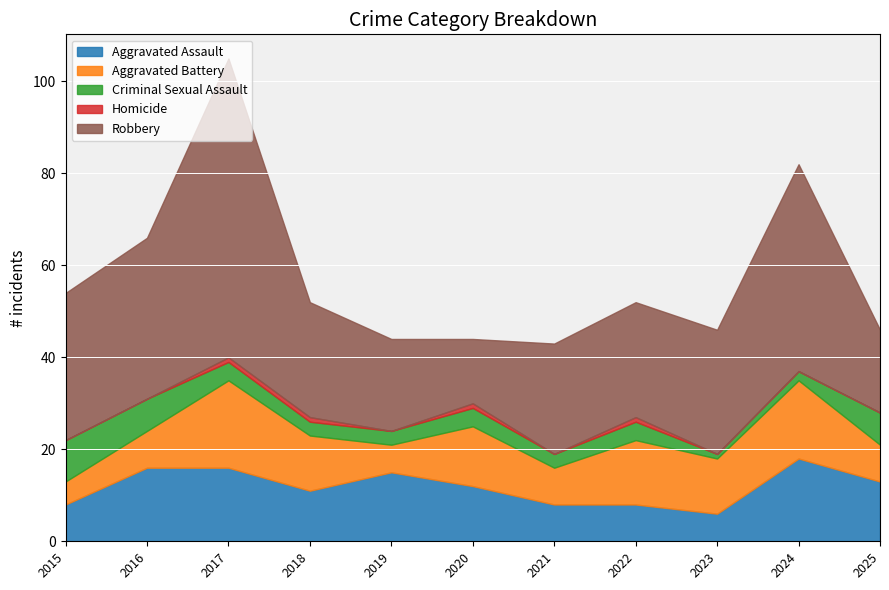

What is the approximate value of Aggravated Assault at 2016, to the nearest 5?

15